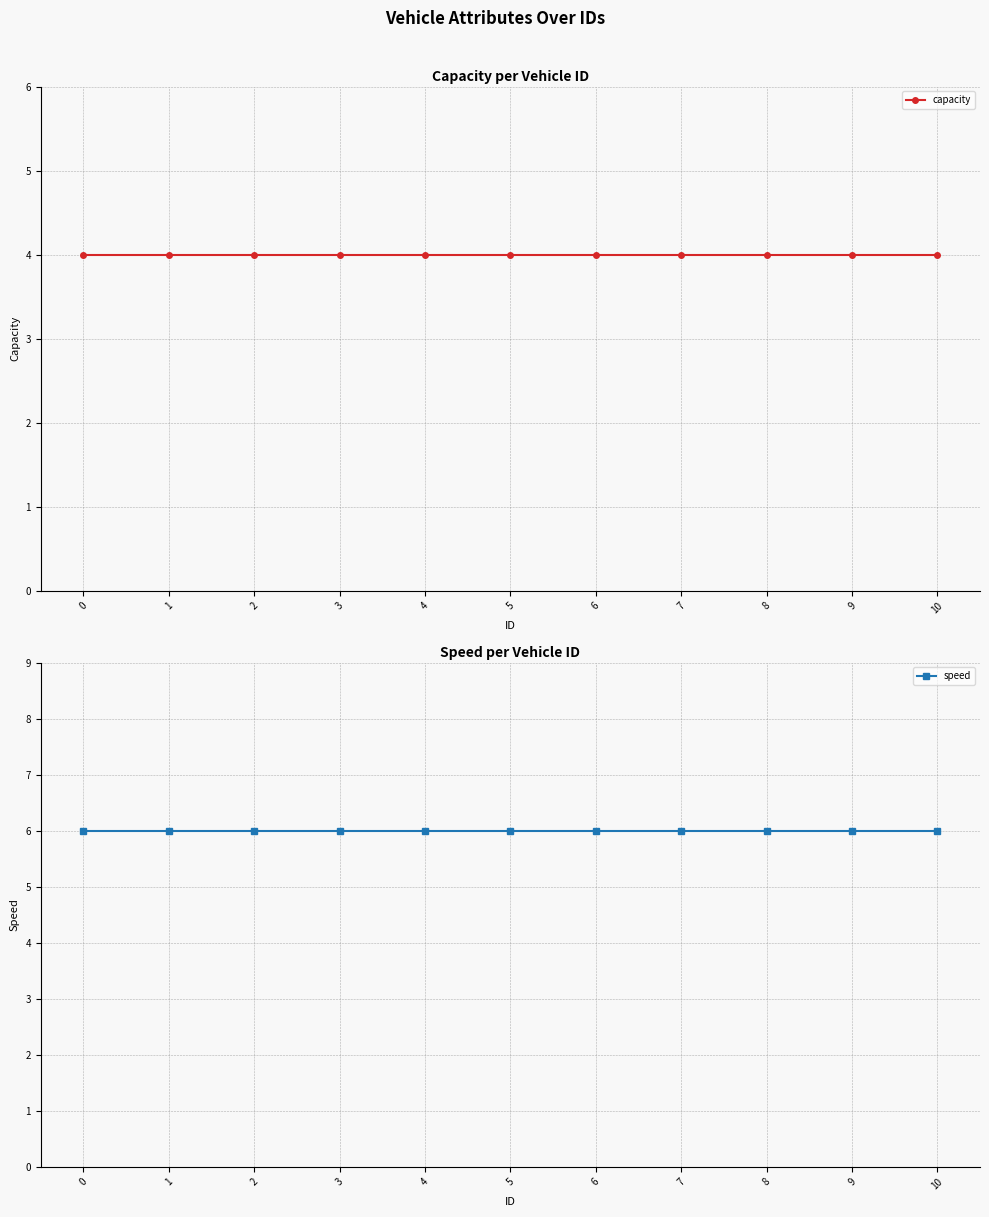

True or false: speed and capacity intersect in this chart.

False